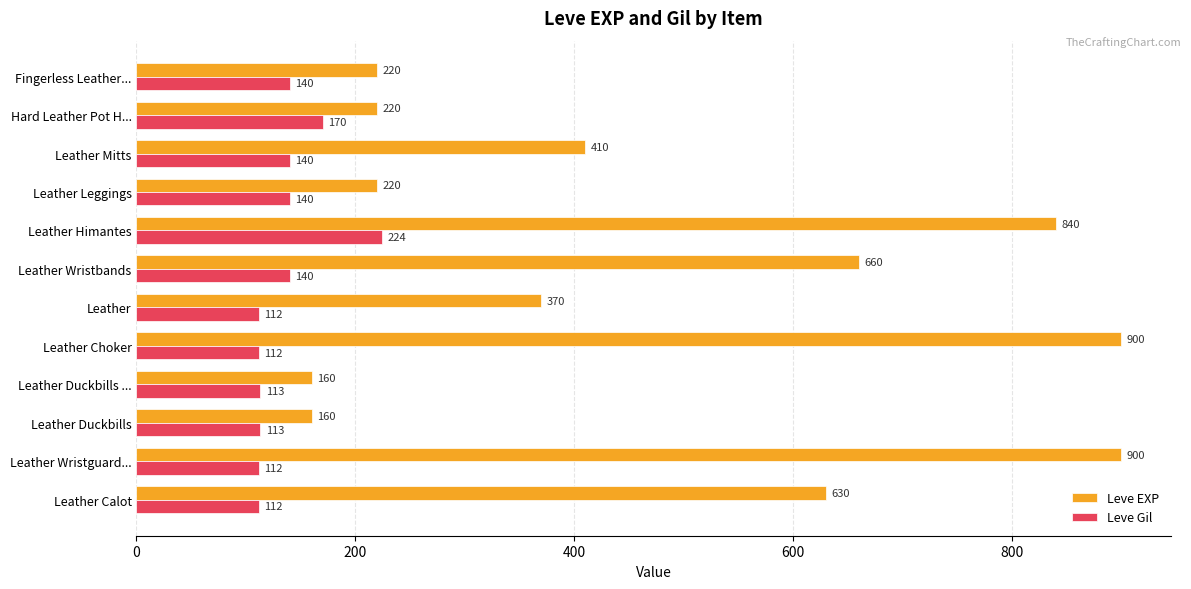

What is the spread (max minus min) of values at Leather?

258